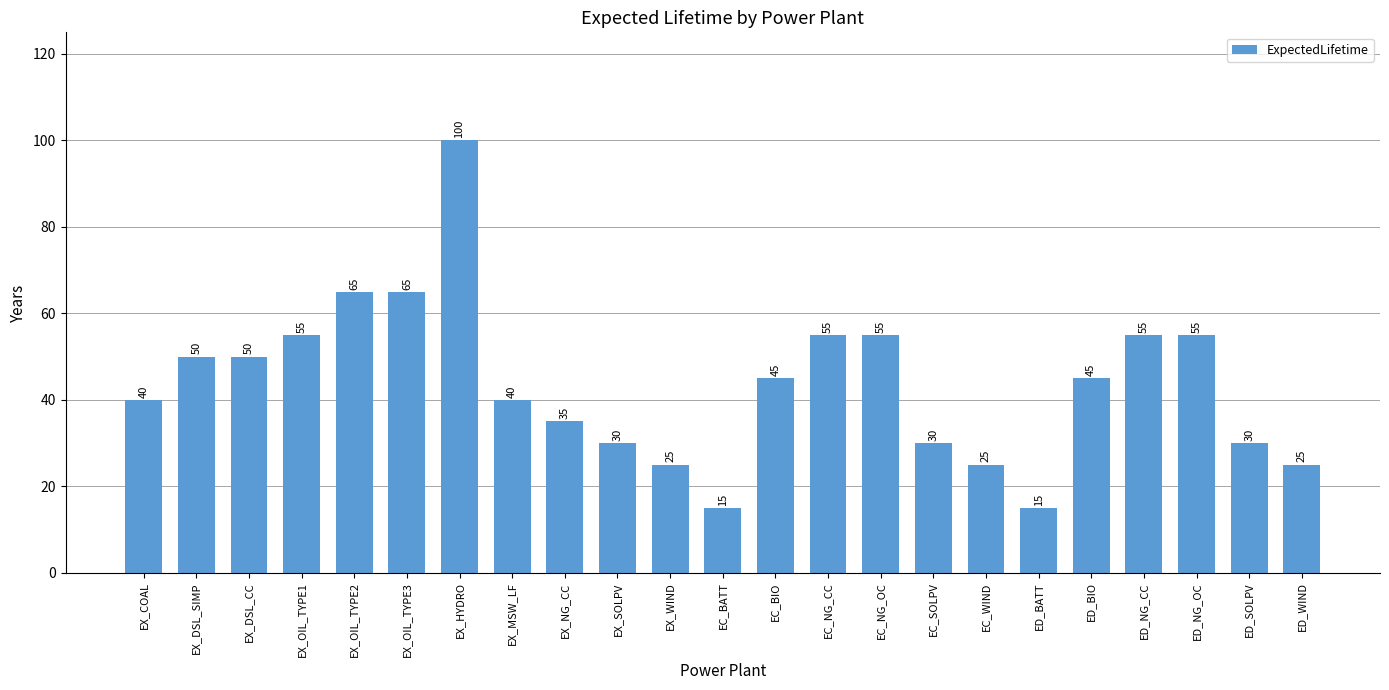

How many data points are less than 45?

11